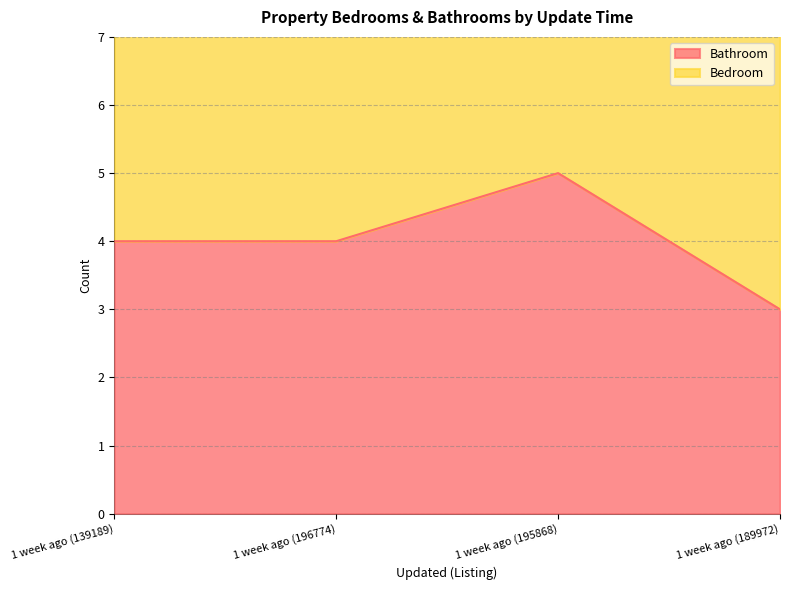

Reading right to left, transcribe all the data shown in this chart.

1 week ago (189972)=3	1 week ago (195868)=5	1 week ago (196774)=4	1 week ago (139189)=4